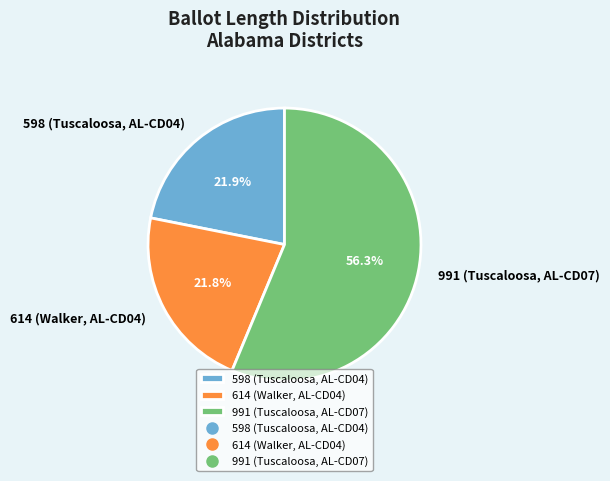

What percentage is the 991 (Tuscaloosa, AL-CD07) slice, to the nearest percent?

56%